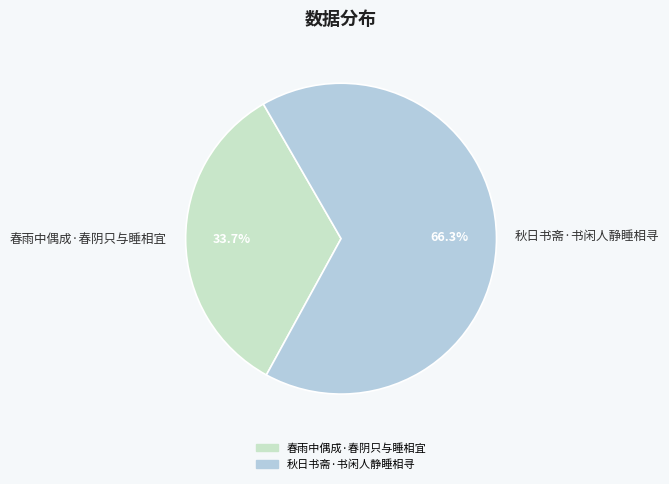

Is 秋日书斋·书闲人静睡相寻 the majority of the pie?

Yes